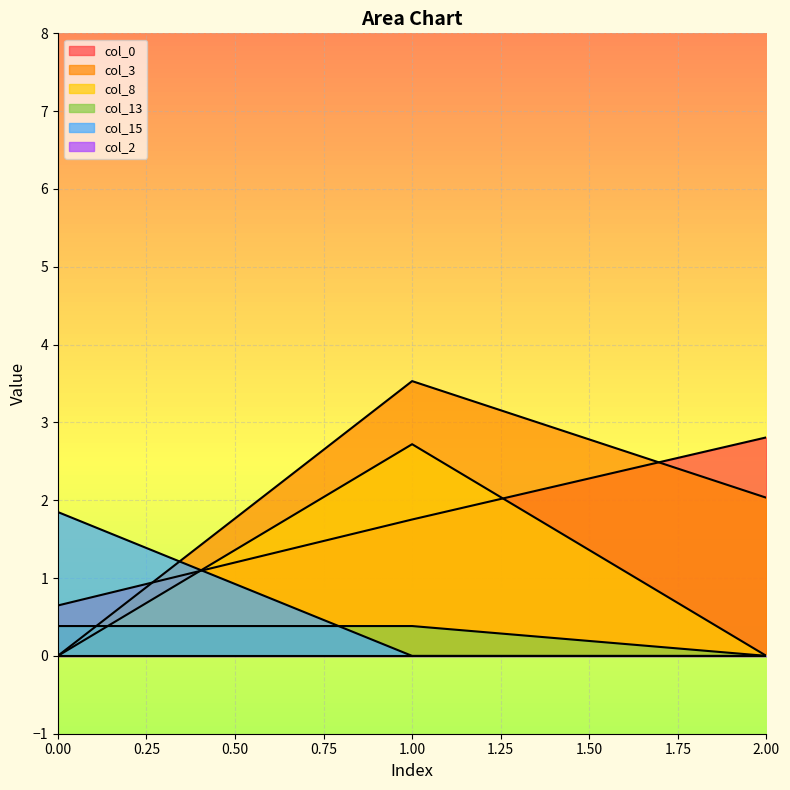

Reading right to left, what are all the values shown in this chart?

col_0: 2.8	1.8	0.6
col_3: 2.0	3.5	0.0
col_8: 0.0	2.7	0.0
col_13: 0.0	0.4	0.4
col_15: 0.0	0.0	1.8